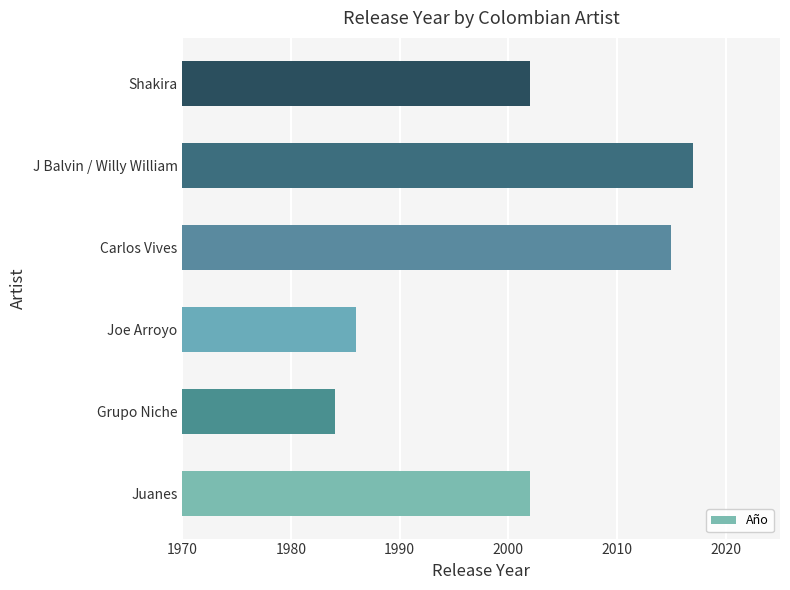

Read the value at Juanes.

2002